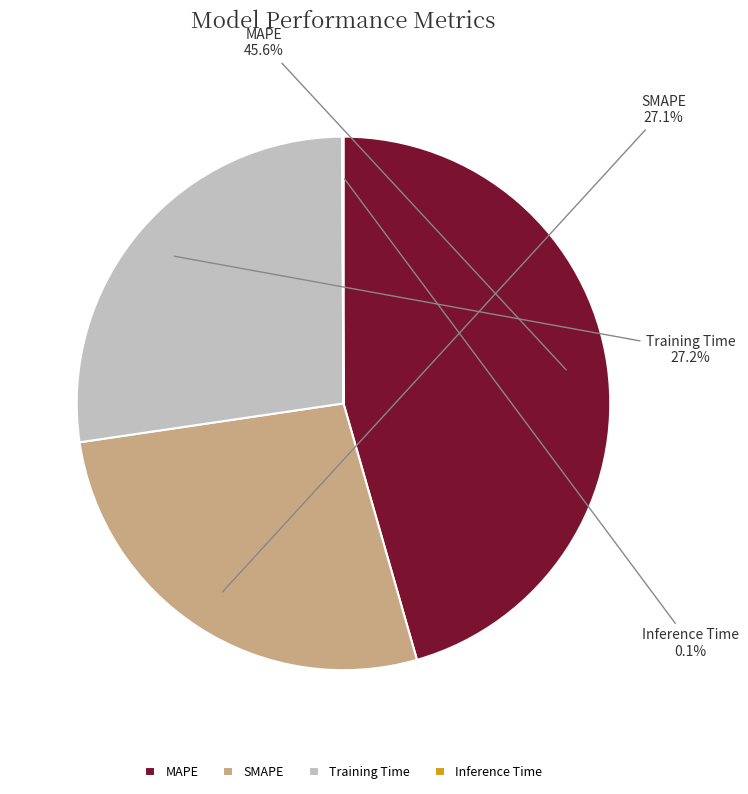

Which category has the biggest portion of the pie?

MAPE